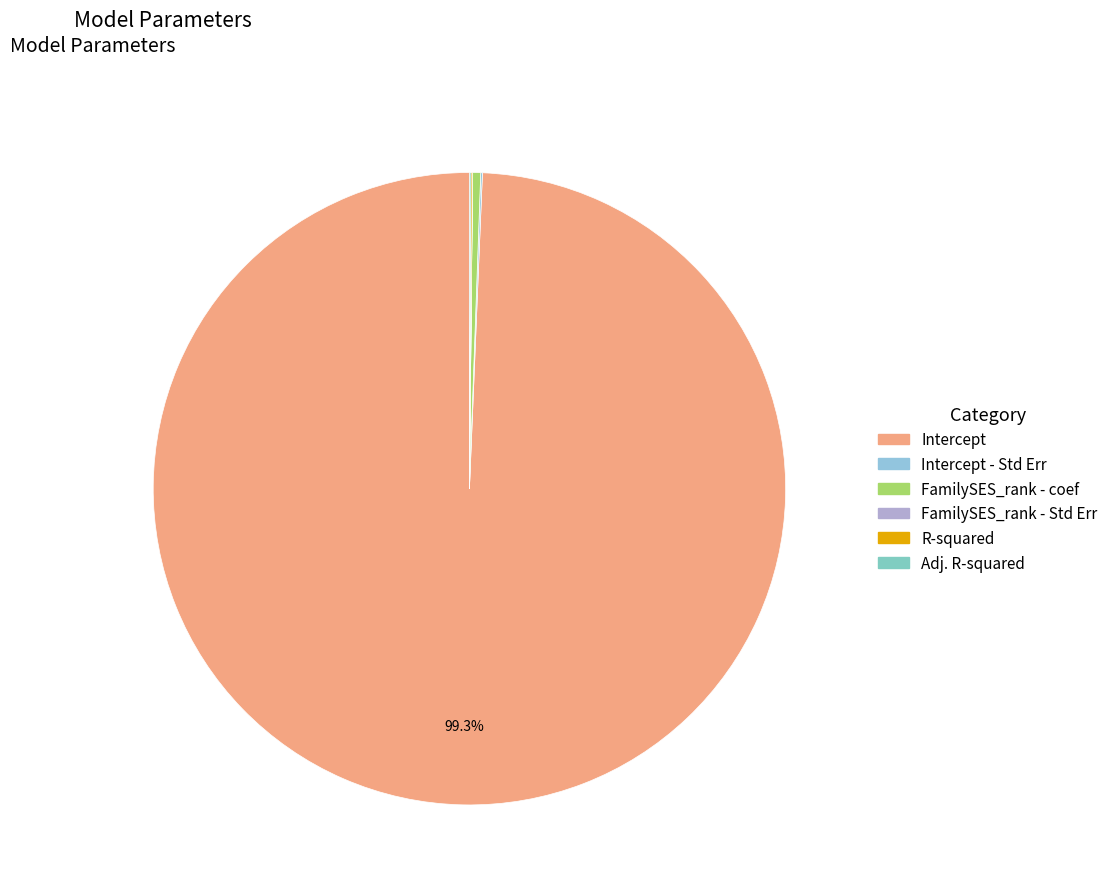

Rank the categories by value from lowest to highest.

FamilySES_rank - Std Err, Adj. R-squared, R-squared, Intercept - Std Err, FamilySES_rank - coef, Intercept